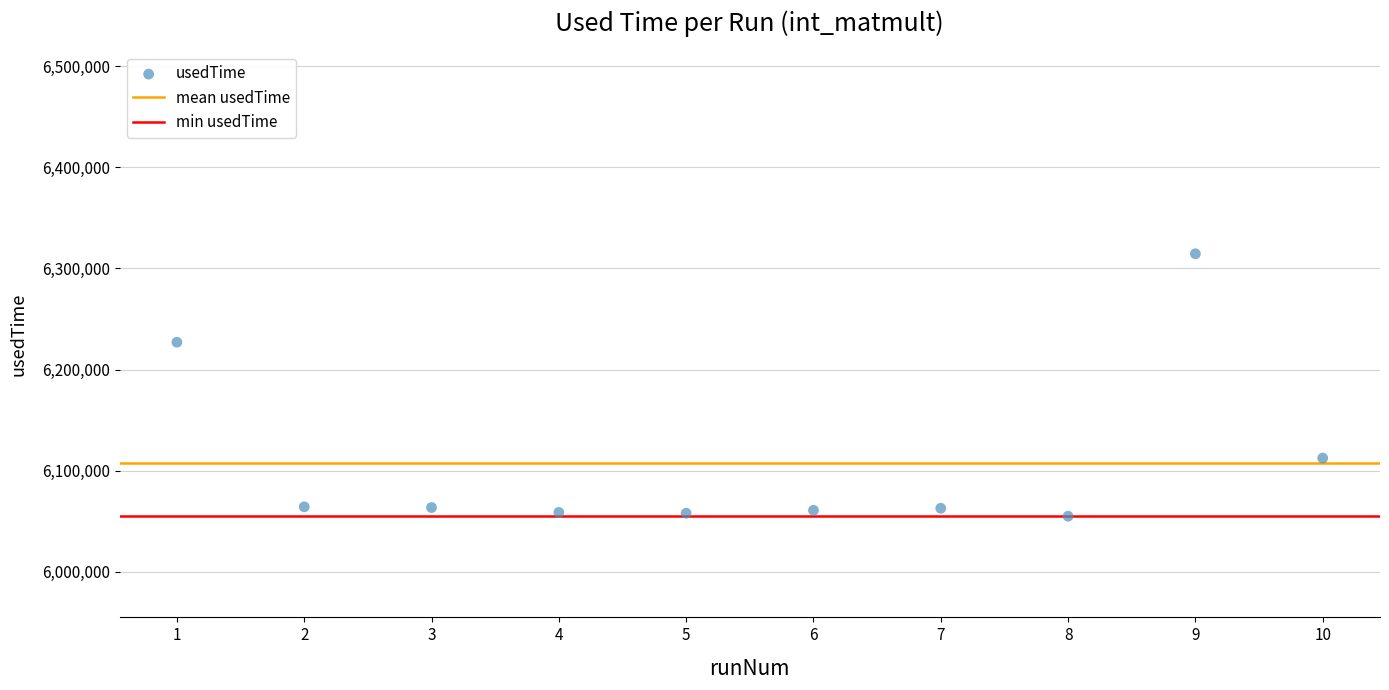

What is the average X value?

6